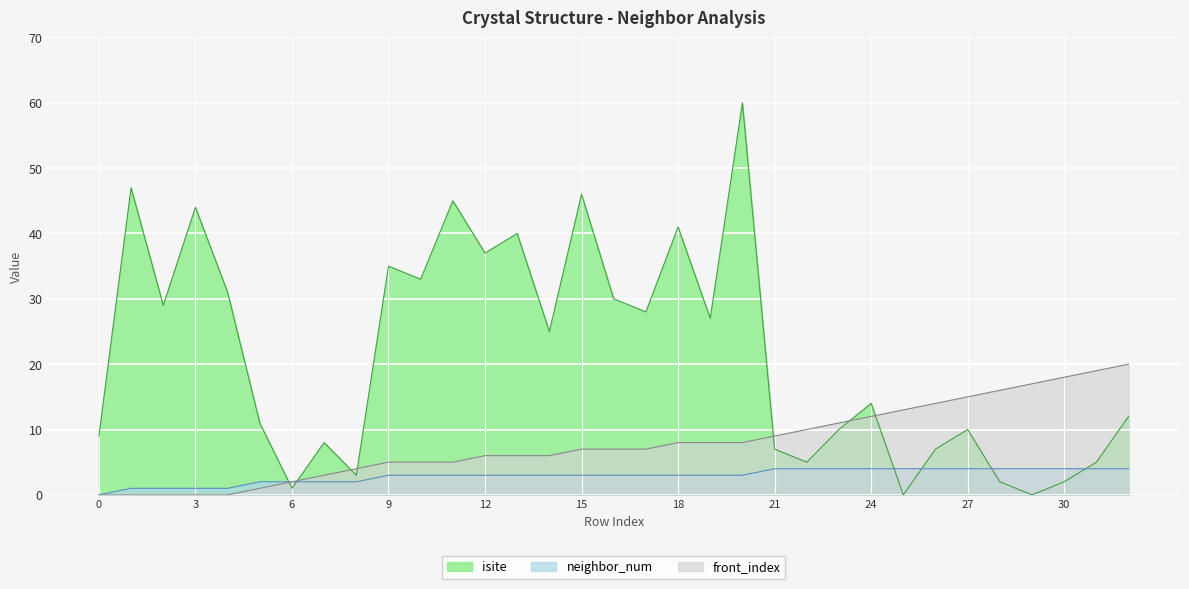

Reading left to right, what are all the values shown in this chart?

isite: 9	47	29	44	31	11	1	8	3	35	33	45	37	40	25	46	30	28	41	27	60	7	5	10	14	0	7	10	2	0	2	5	12
neighbor_num: 0	1	1	1	1	2	2	2	2	3	3	3	3	3	3	3	3	3	3	3	3	4	4	4	4	4	4	4	4	4	4	4	4
front_index: 0	0	0	0	0	1	2	3	4	5	5	5	6	6	6	7	7	7	8	8	8	9	10	11	12	13	14	15	16	17	18	19	20